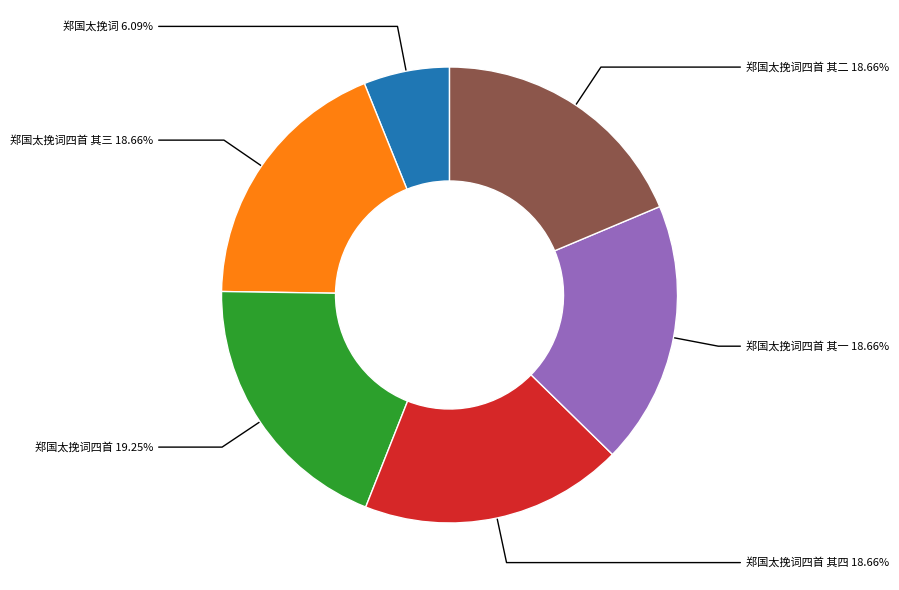

How many segments does this pie chart have?

6